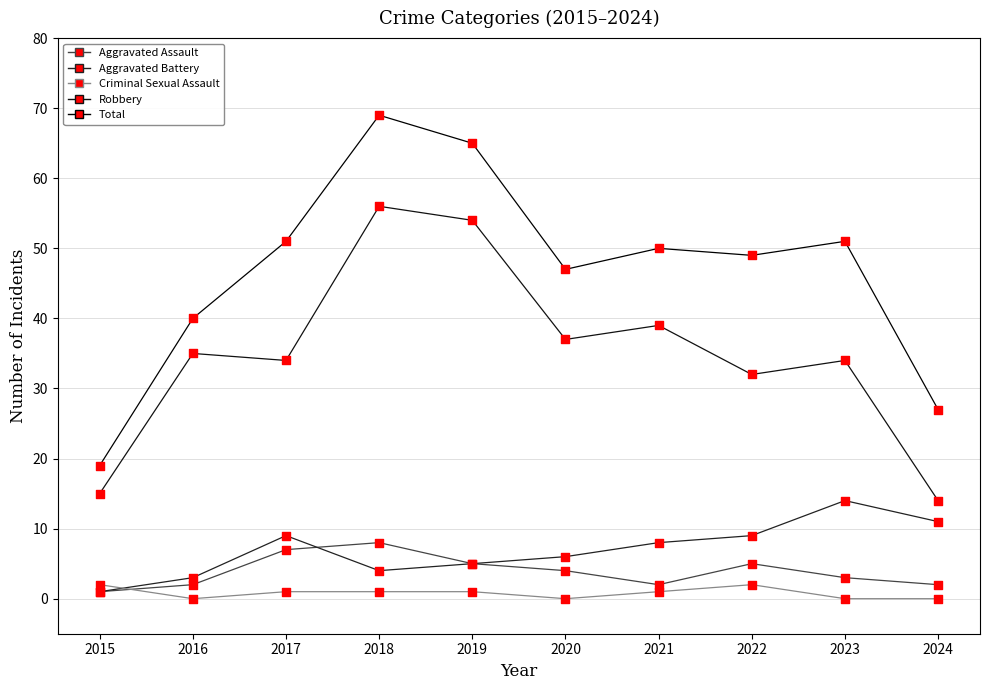

Which series has the largest total across all categories?

Total